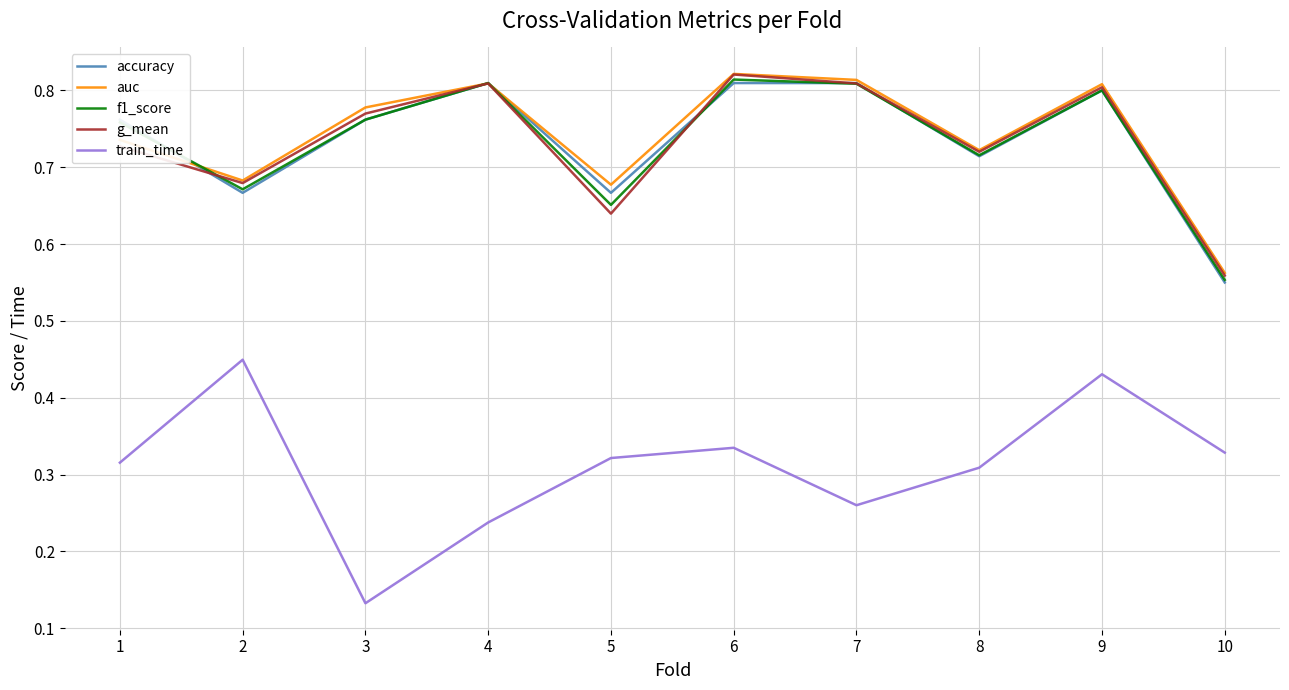

Is the value of f1_score at 2 greater than the value of auc at 10?

Yes